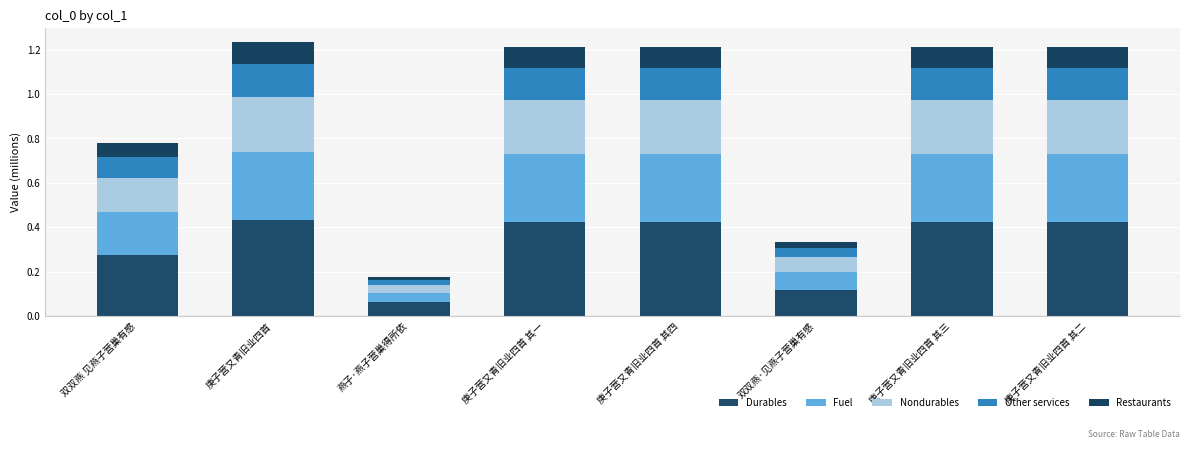

How many bars are there in total?

8